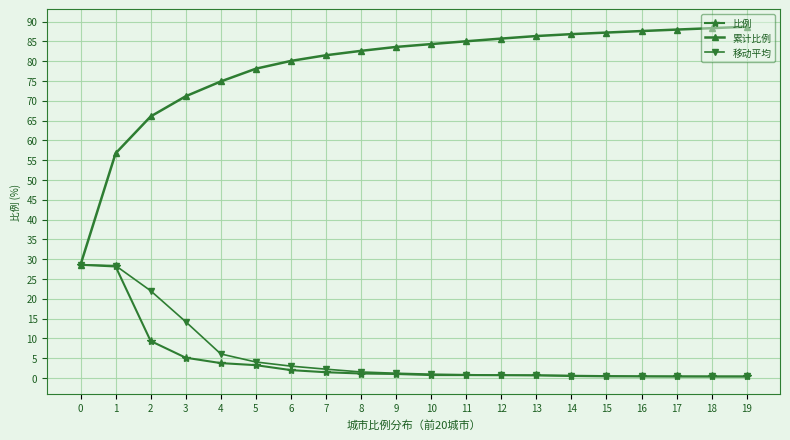

At how many categories does at least one series exceed 9?

20